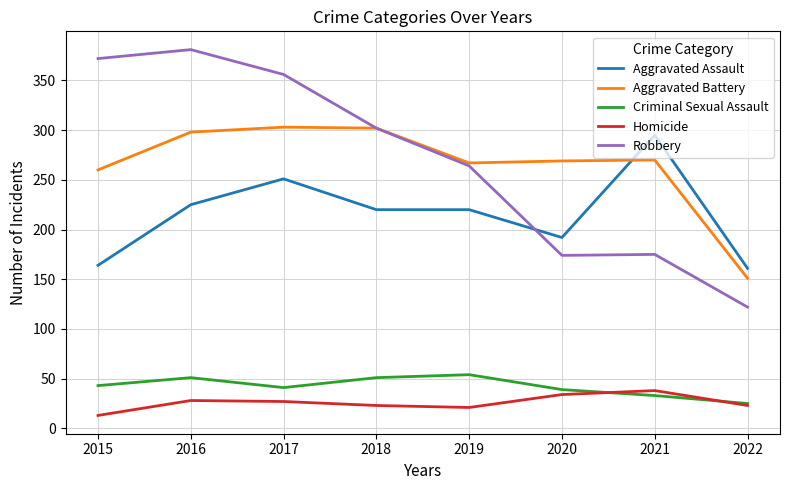

List the series in order of their peak value, highest first.

Robbery, Aggravated Battery, Aggravated Assault, Criminal Sexual Assault, Homicide